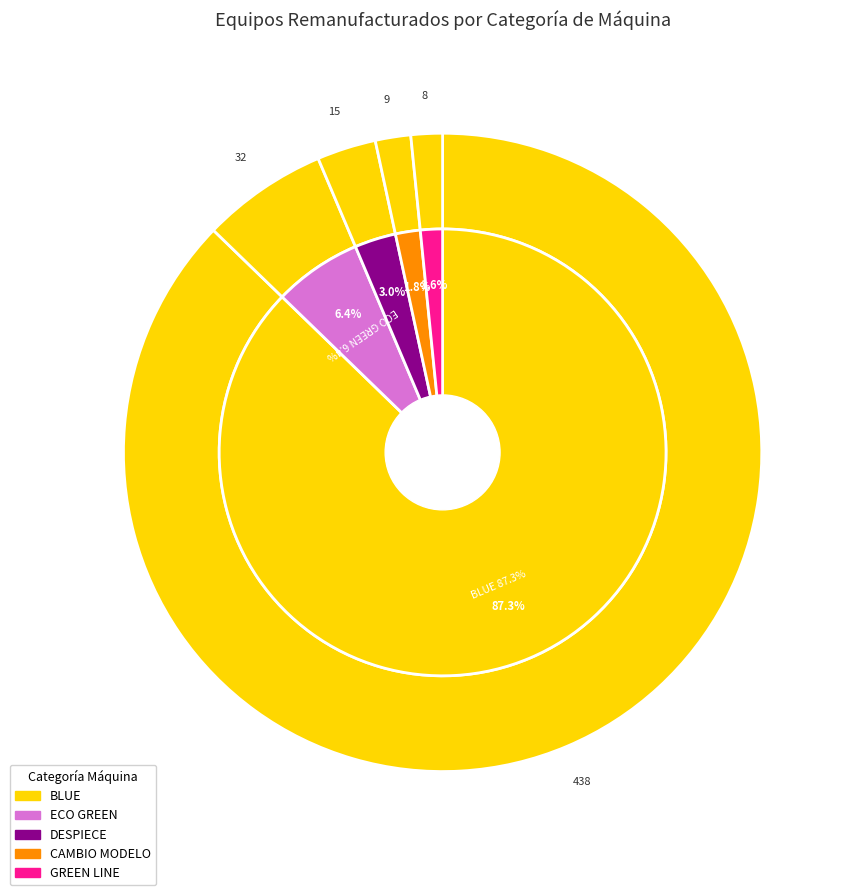

How many segments does this pie chart have?

5